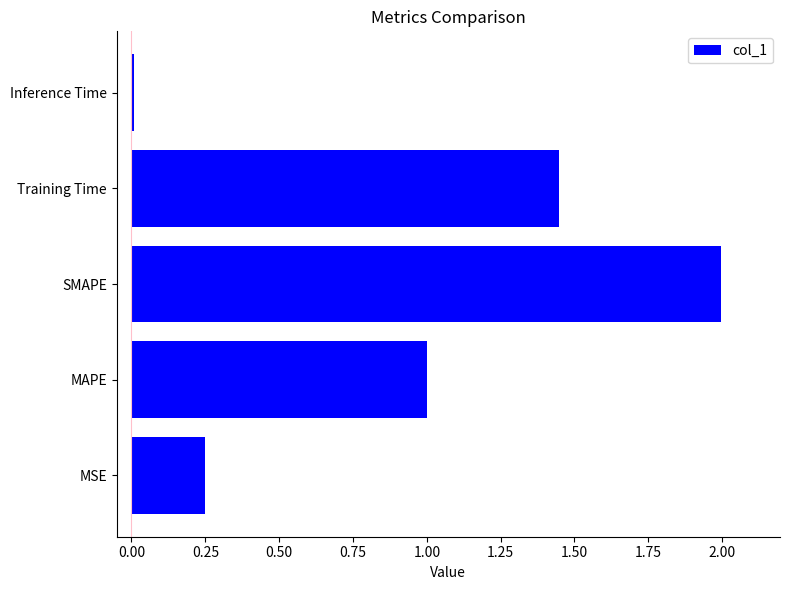

List the labels in order of value, largest first.

SMAPE, Training Time, MAPE, MSE, Inference Time